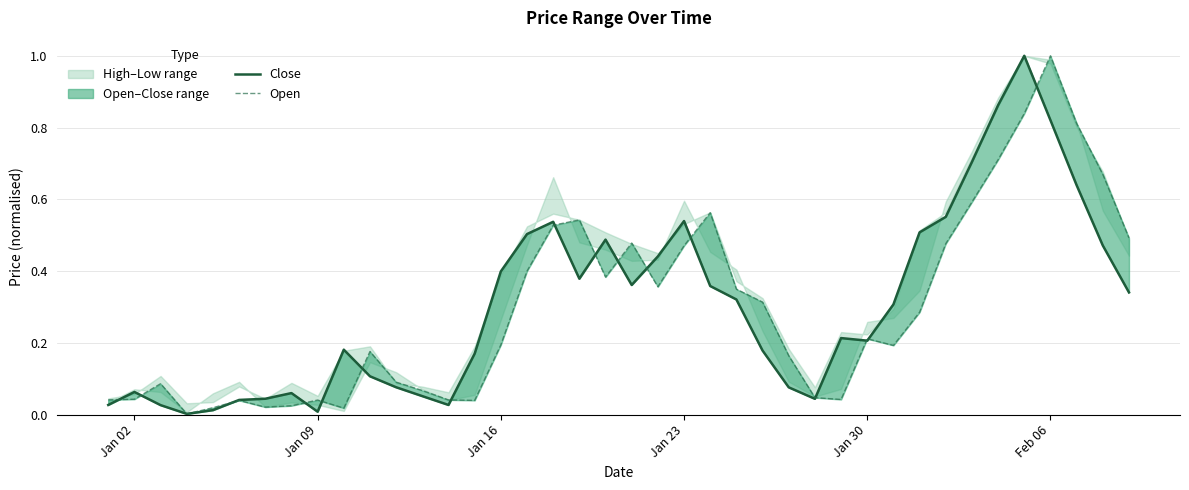

True or false: Open and Close intersect in this chart.

True